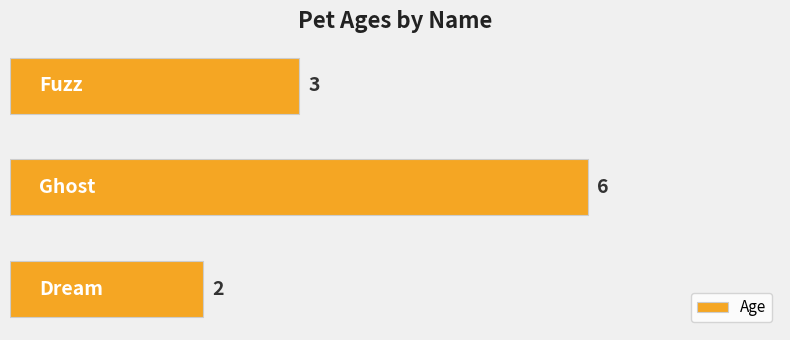

Reading bottom to top, list all the values displayed in this chart.

2	6	3